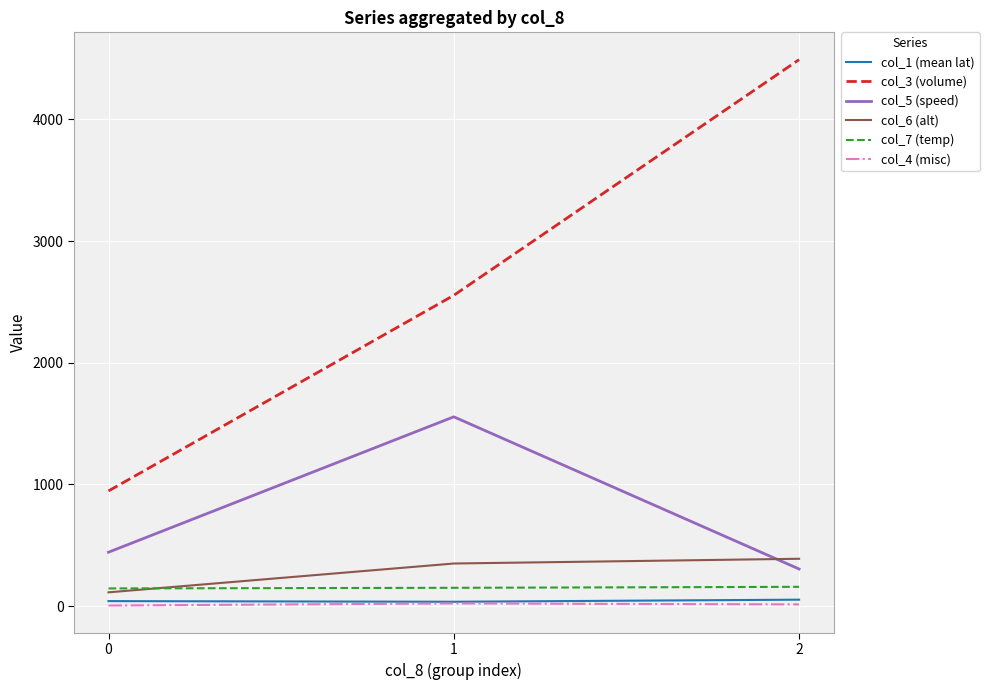

Rank the categories by col_3 (volume) value from highest to lowest.

2, 1, 0